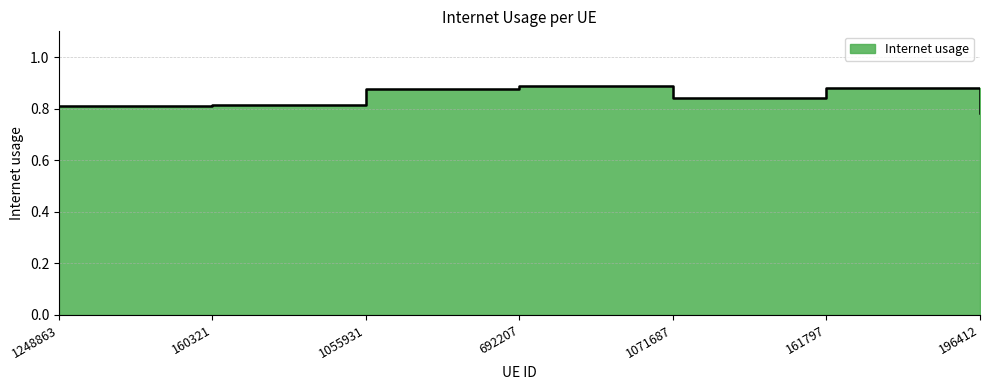

What is the maximum value shown in the chart?

0.9